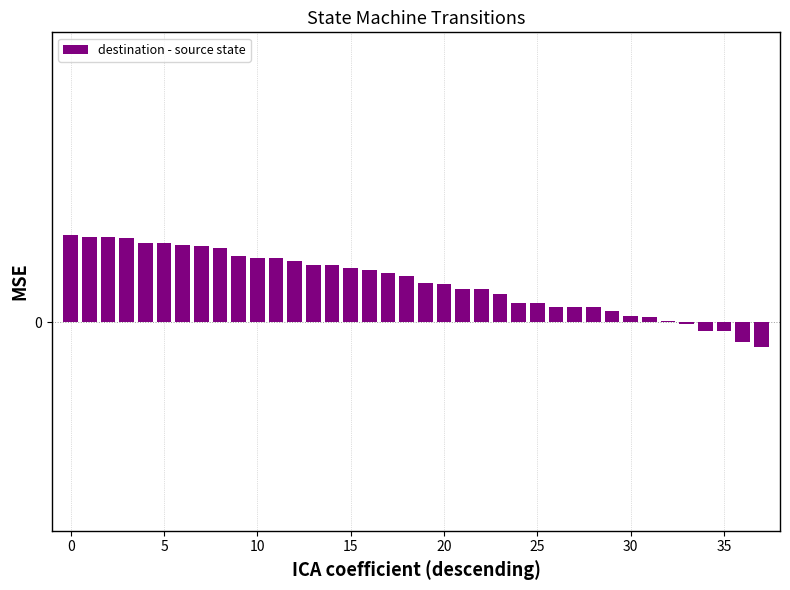

Are the bars horizontal?

No